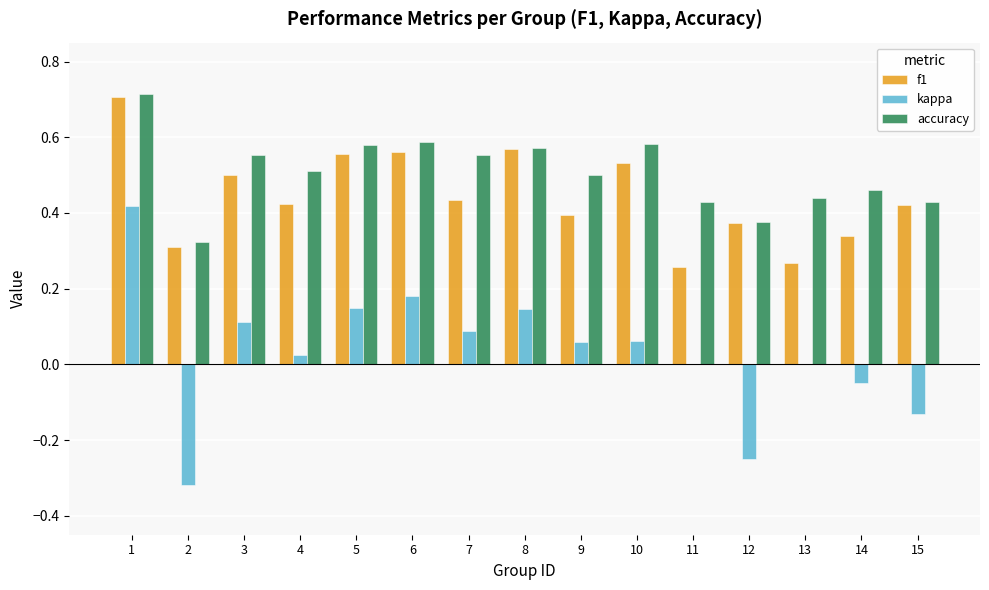

Is the value of accuracy at 13 greater than the value of f1 at 6?

No